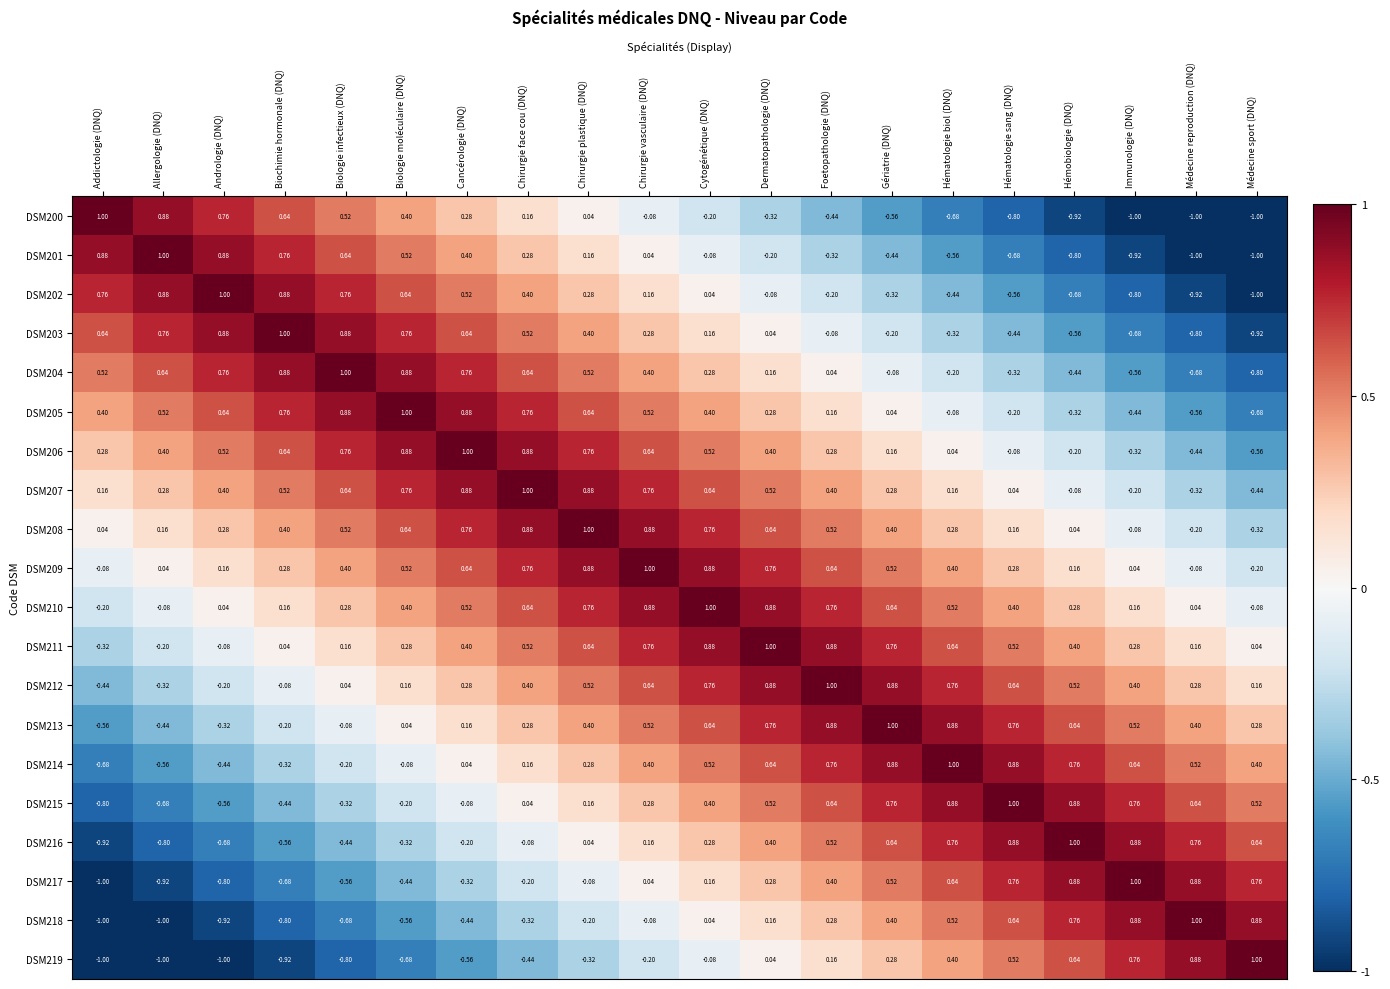

At which label does DSM208 first exceed 0?

Addictologie (DNQ)